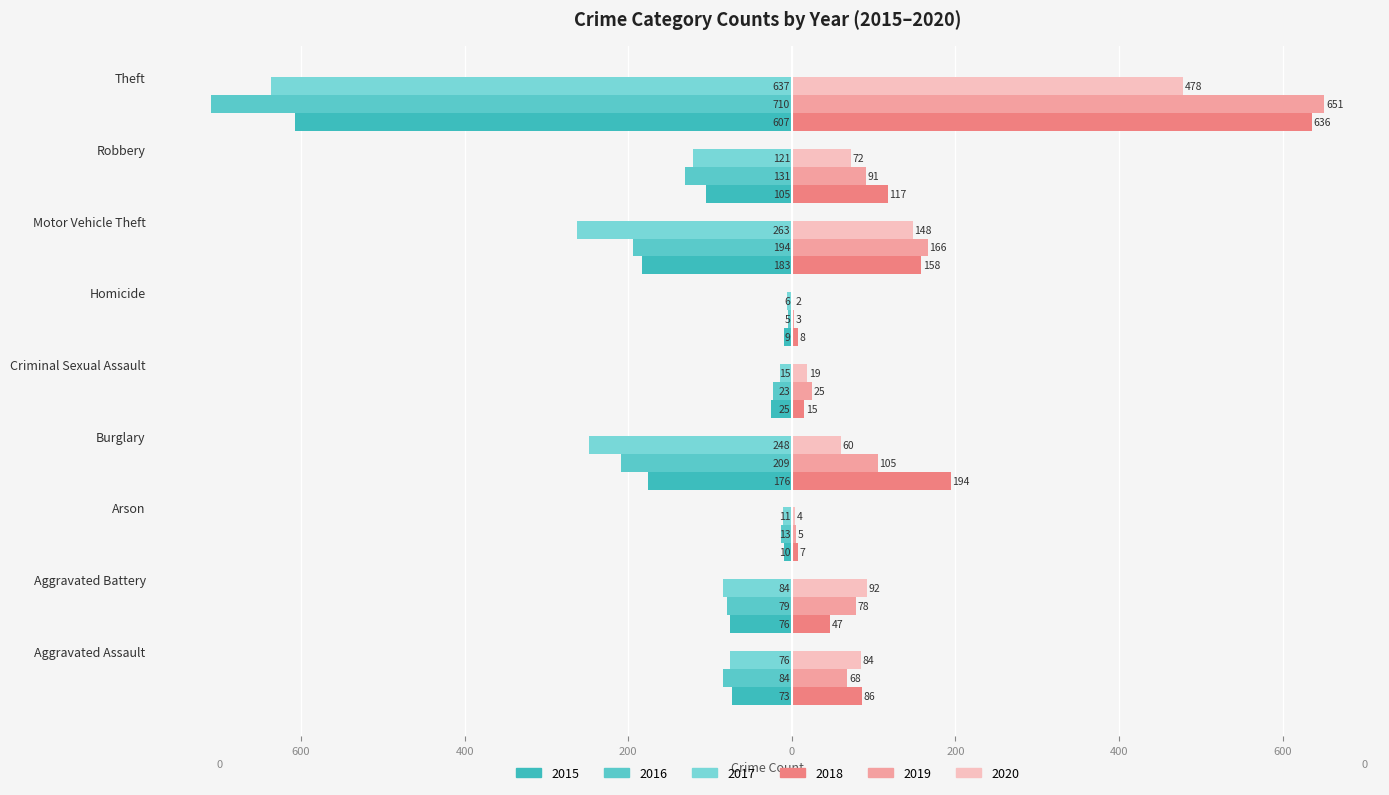

What is the value of the 2017 bar at the 8th from the left?

-121